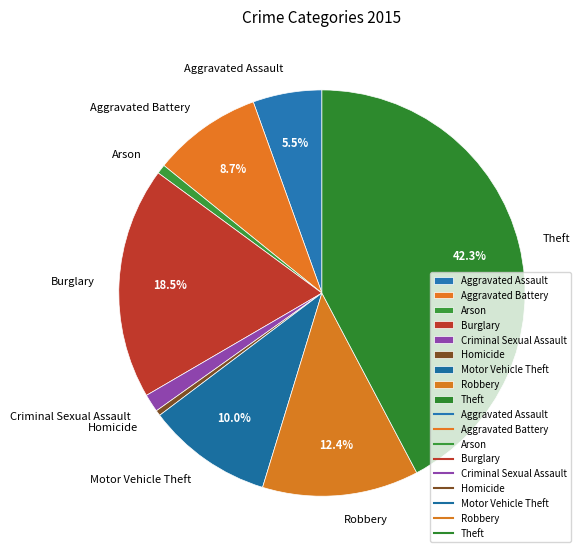

Which has a higher value, Aggravated Battery or Theft?

Theft